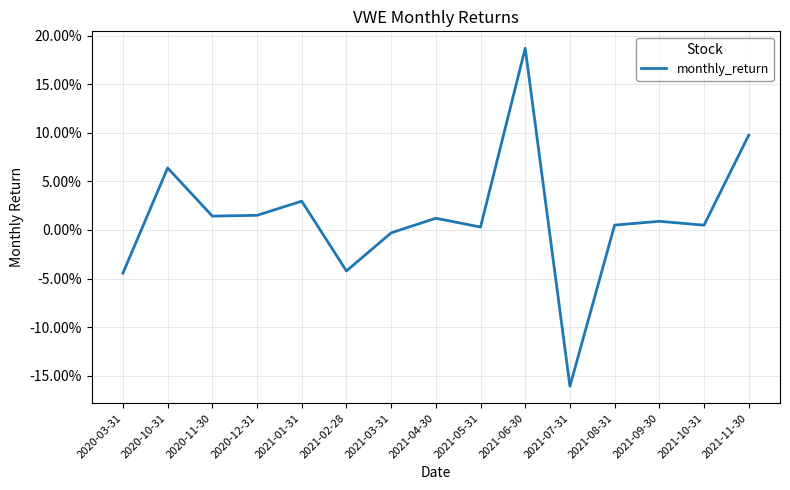

Does the chart display data point markers on the line(s)?

No